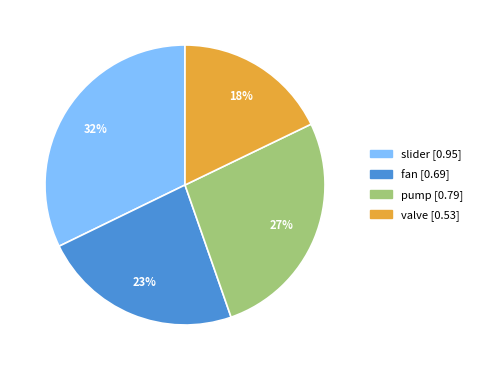

How many slices are in this pie chart?

4